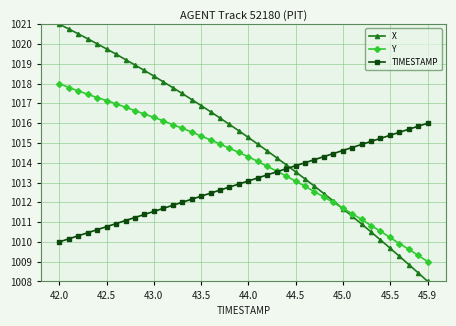

Count the number of data series in this chart.

3